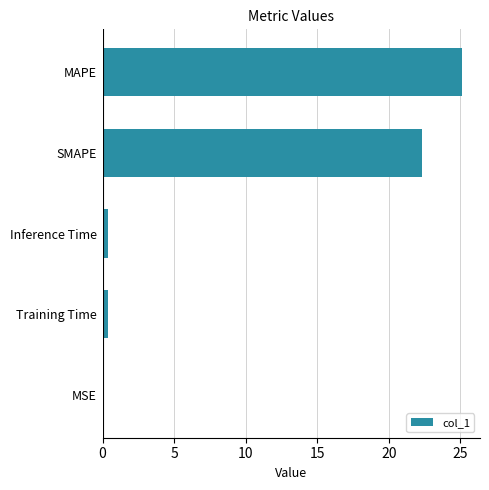

The value at SMAPE is 12.8. True or false?

False